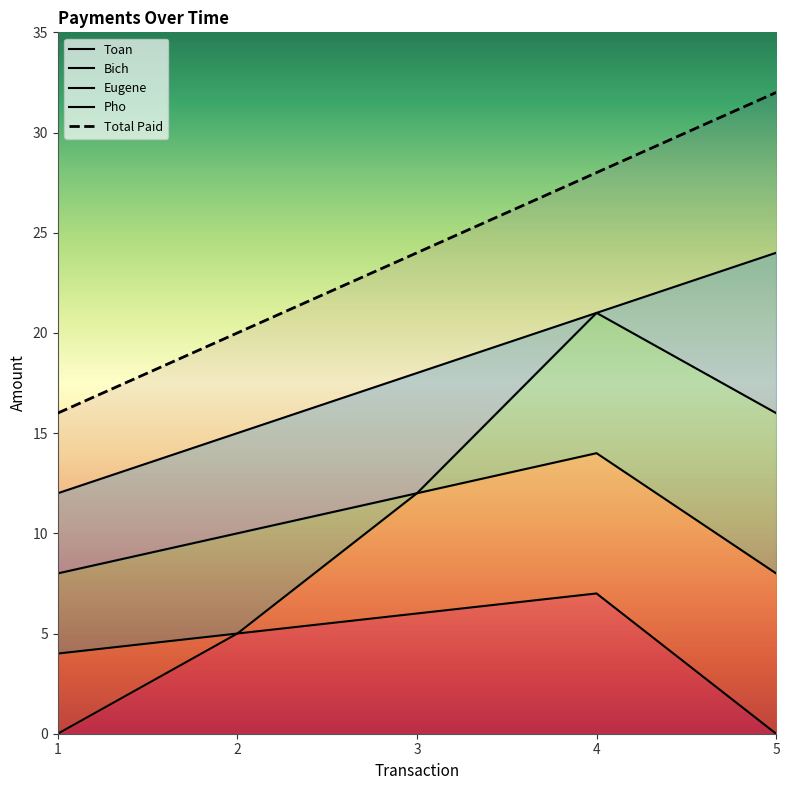

Which series has the largest total across all categories?

Total Paid